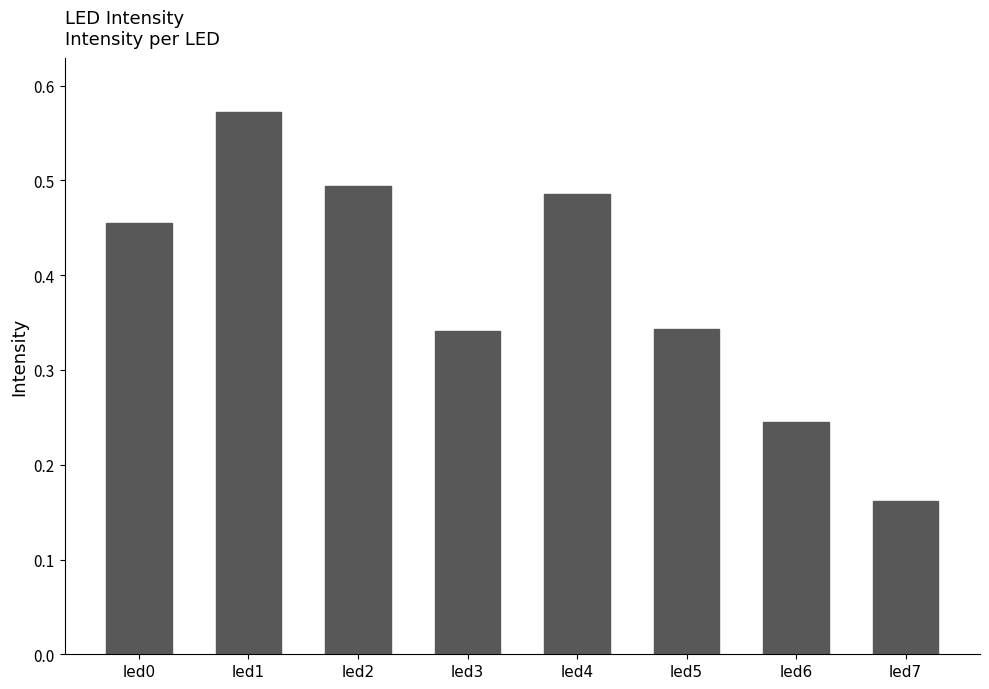

At which category does the chart reach its peak across all series?

led1